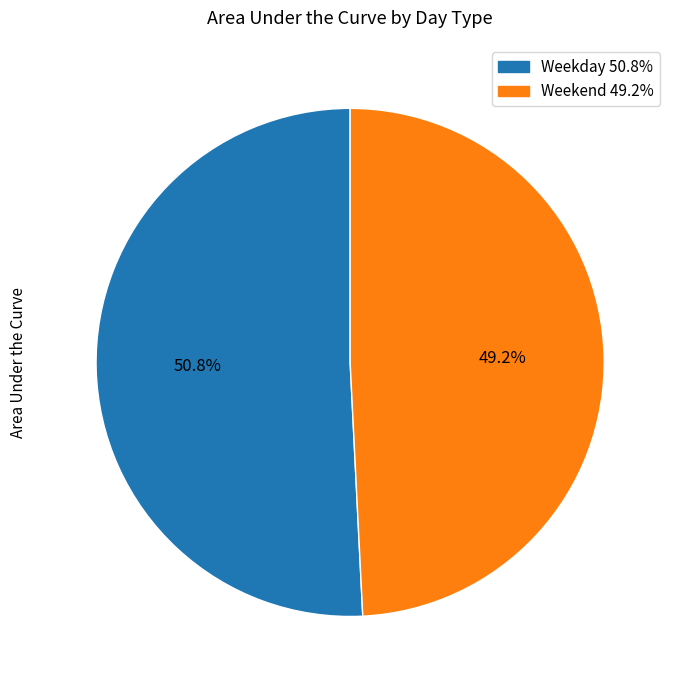

What portion of the pie excludes Weekday?

49.2%